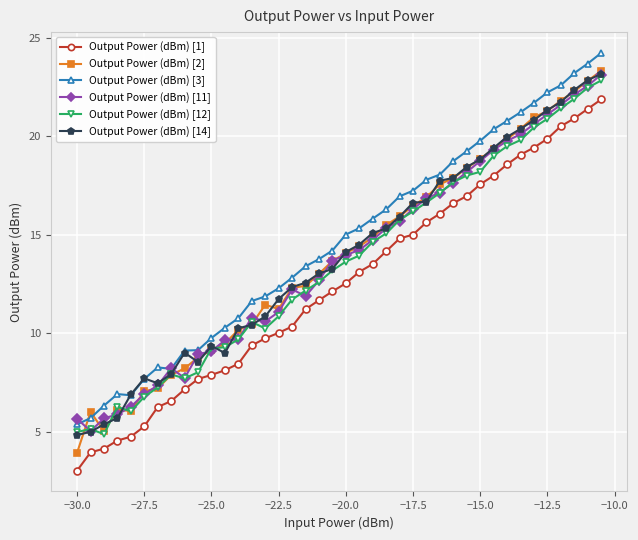

True or false: Output Power (dBm) [11] has more than 1 points higher than both neighbors.

True